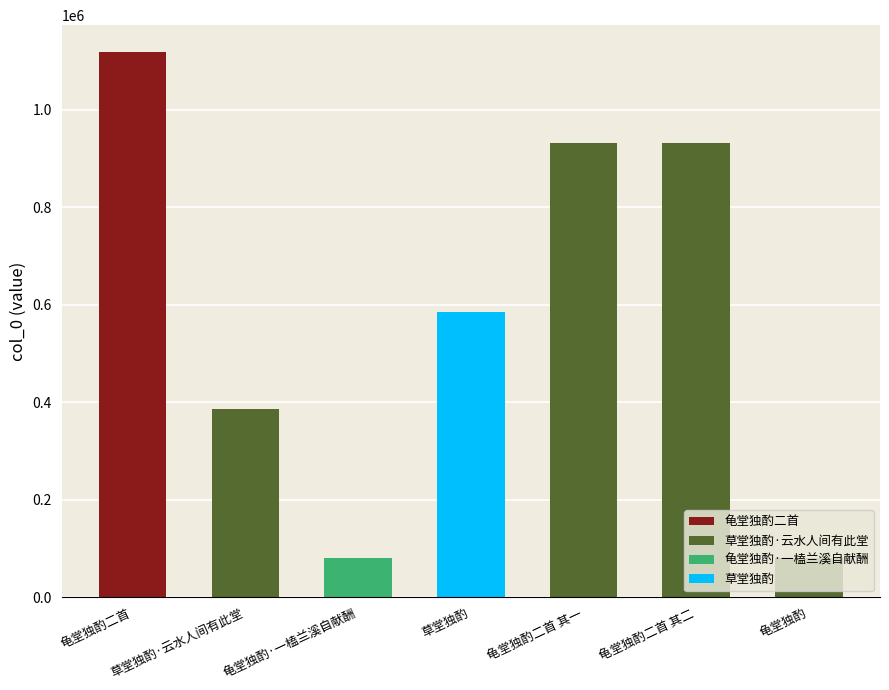

Approximately how many times larger is the value at 草堂独酌 compared to 龟堂独酌二首?

0.5